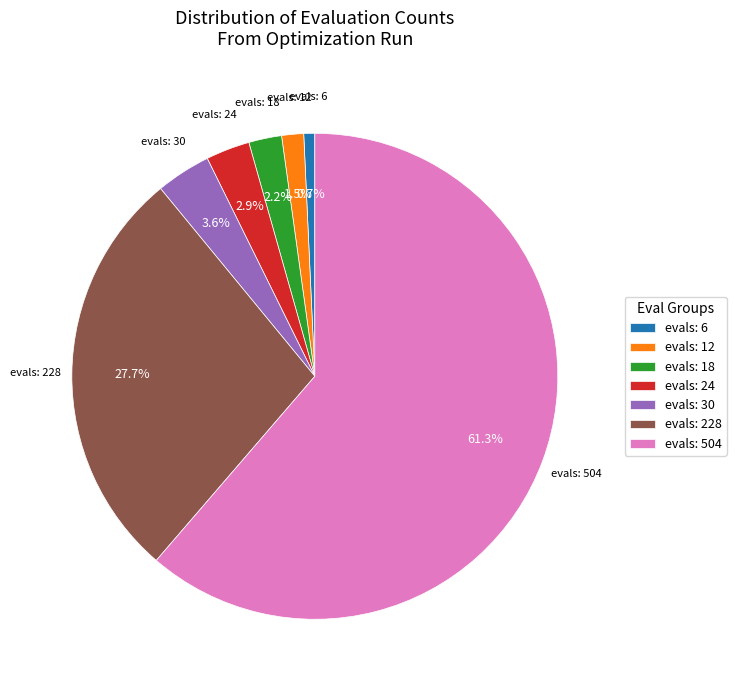

Do evals: 228 and evals: 24 together represent more than half of the pie?

No